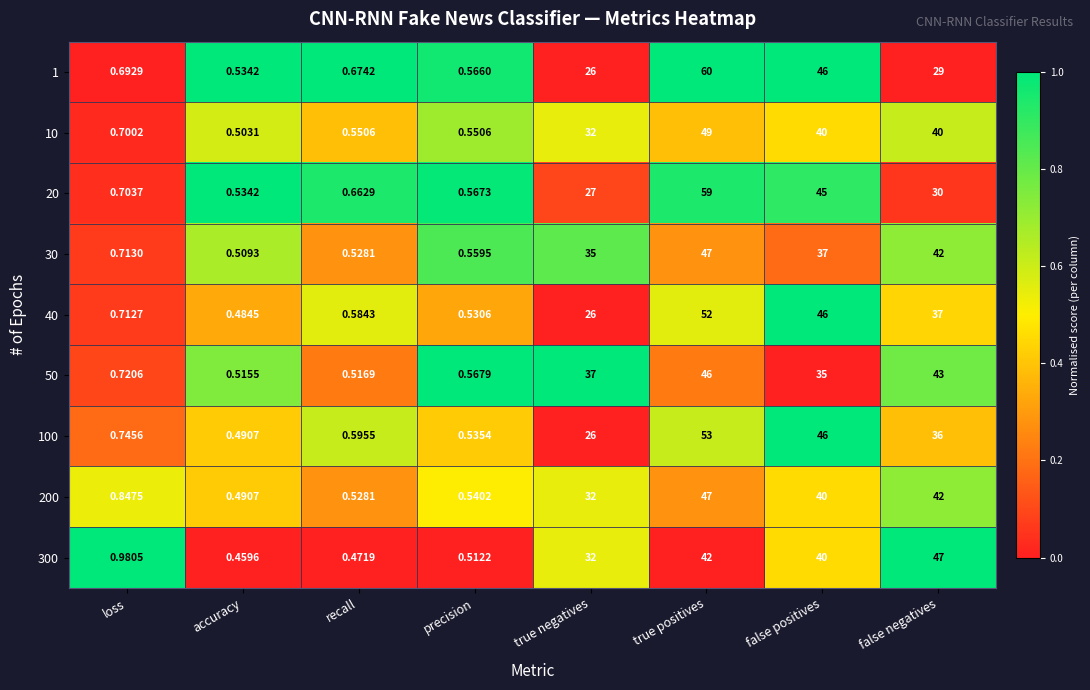

How many categories are shown in the chart?

8